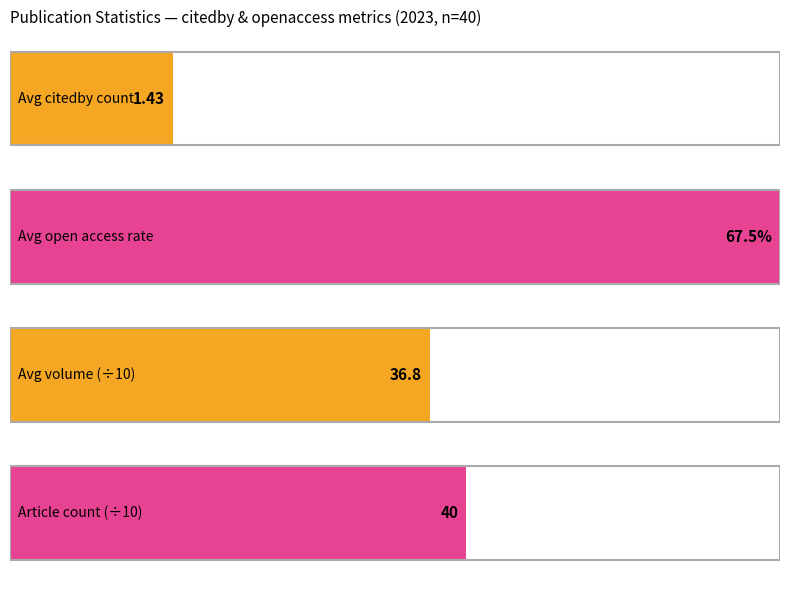

How many series are shown in this chart?

2